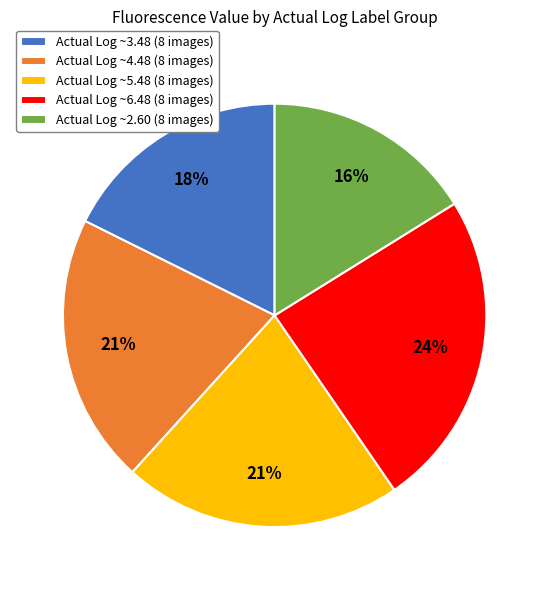

Which has a higher value, Actual Log ~4.48 (8 images) or Actual Log ~3.48 (8 images)?

Actual Log ~4.48 (8 images)